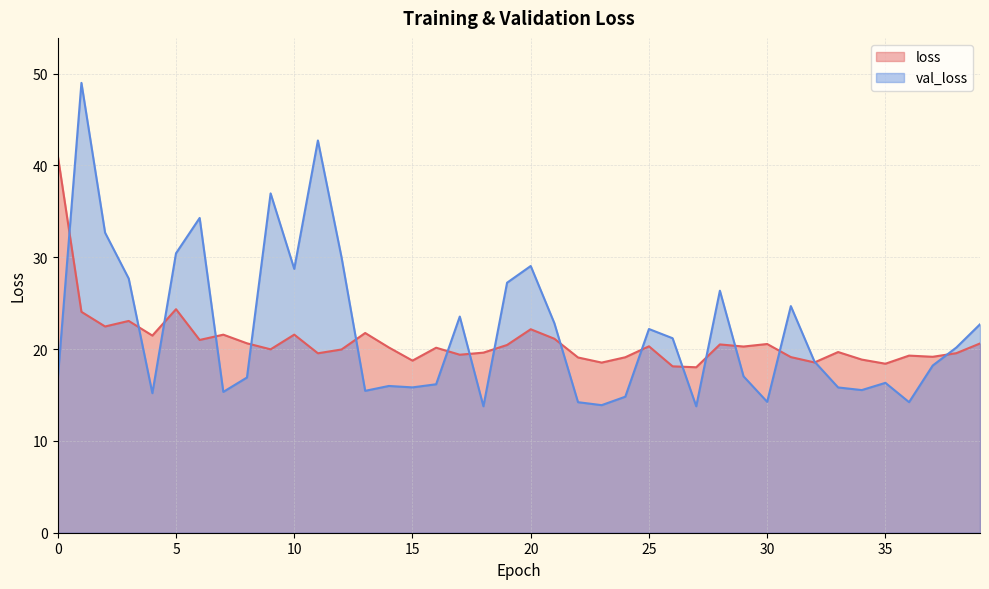

What is the difference between the maximum and minimum values in the val_loss series?

35.2